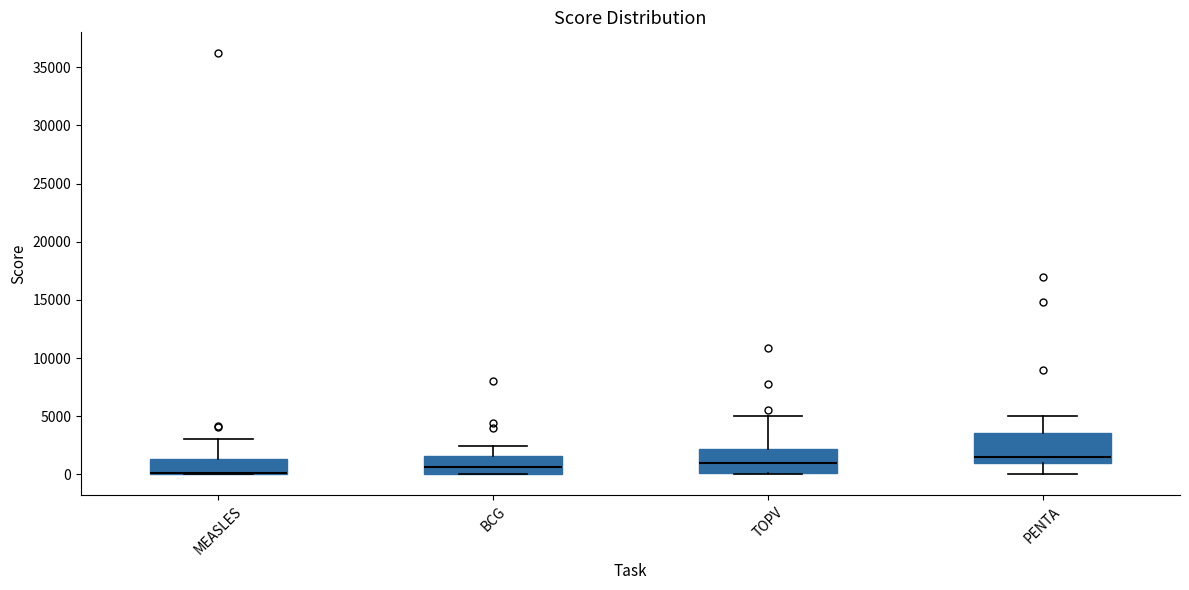

Comparing the boxes themselves (not the whiskers), which one is the tallest?

PENTA